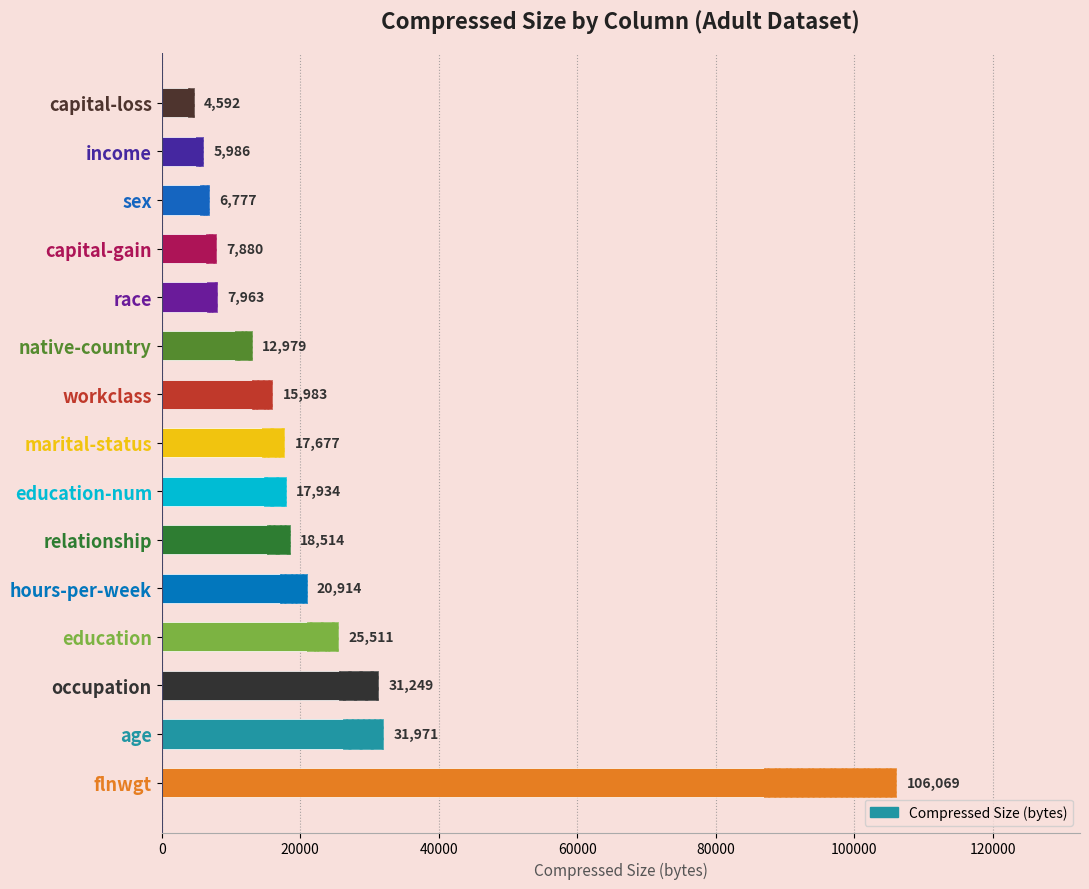

How many bars are there in total?

15